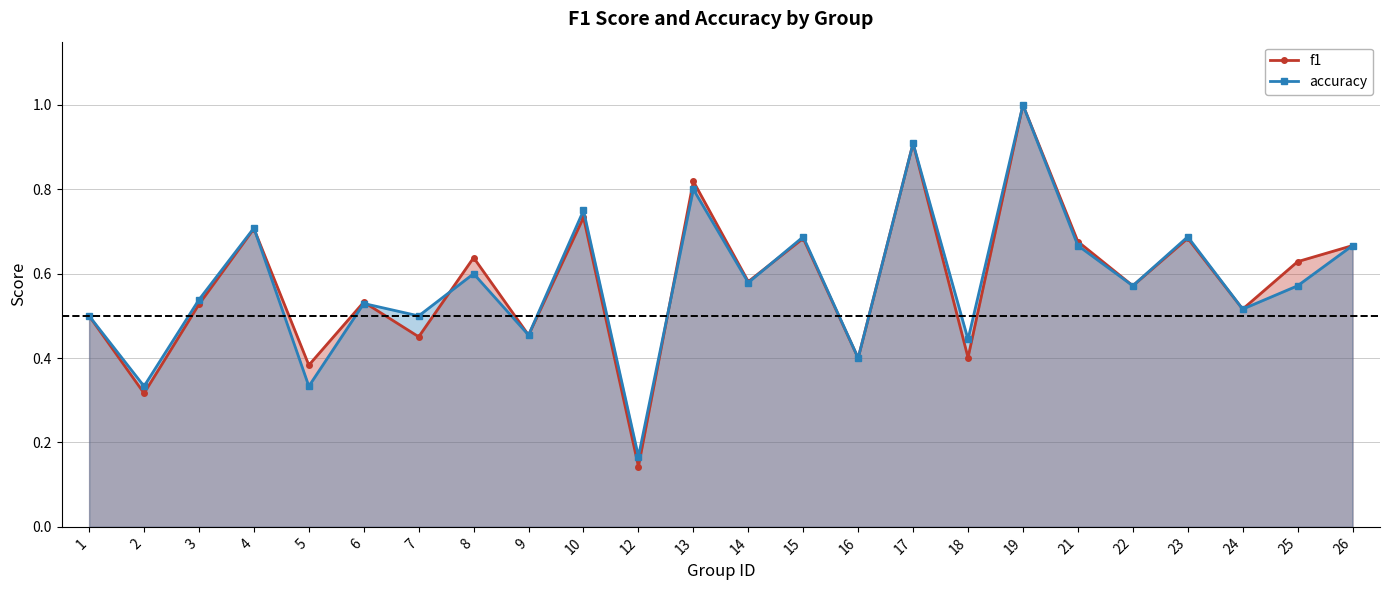

Which series has the largest total across all categories?

f1